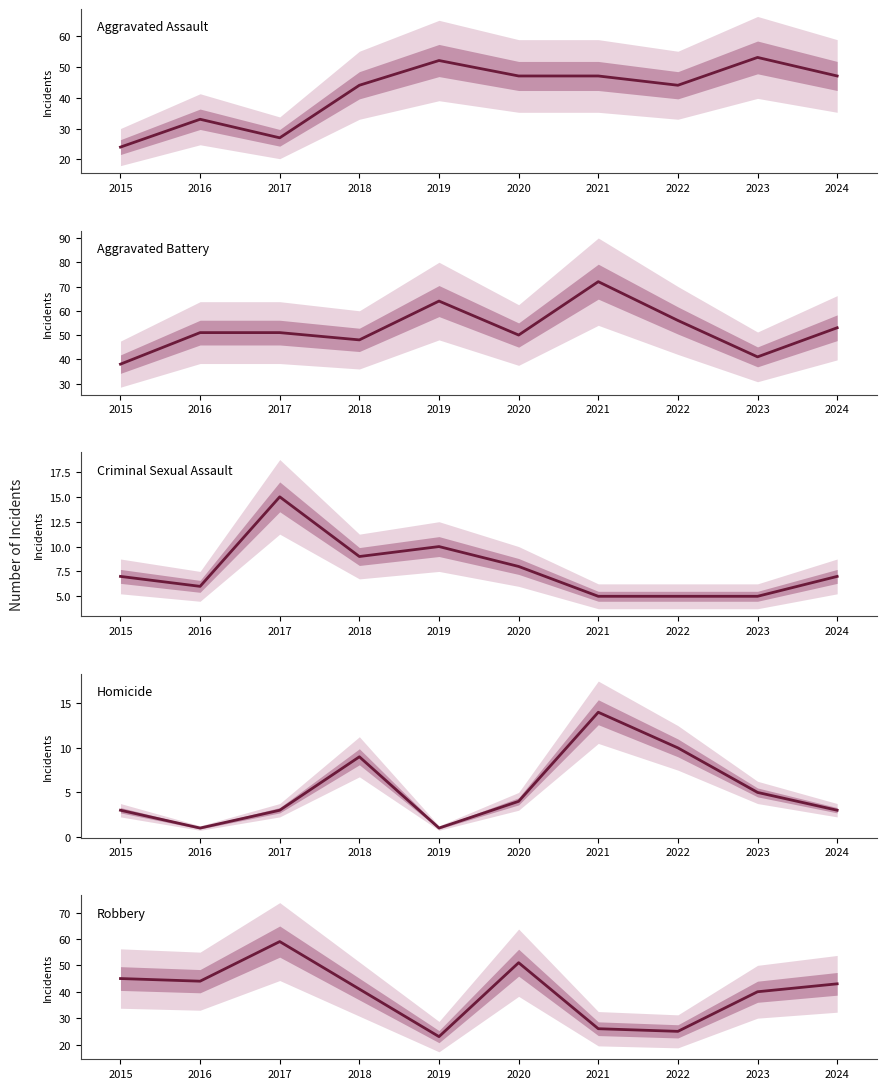

True or false: Homicide and Robbery intersect in this chart.

False